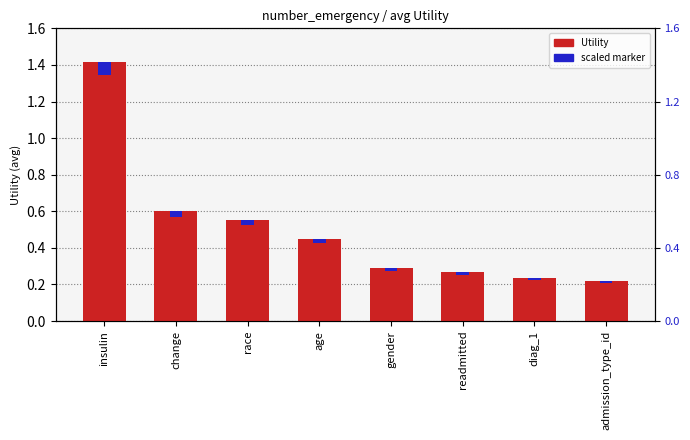

The value of Utility at diag_1 is 0.2. True or false?

True